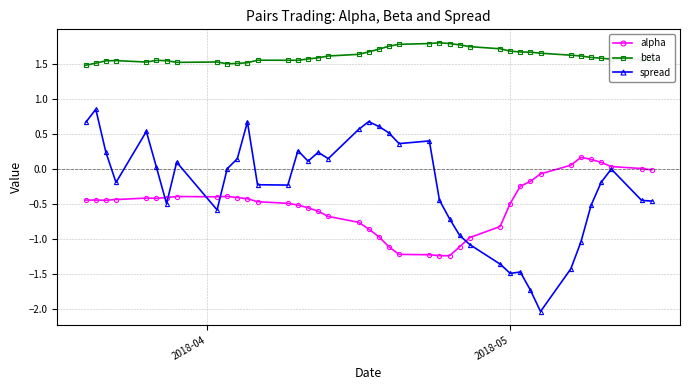

True or false: spread has more than 2 interior local peaks.

True